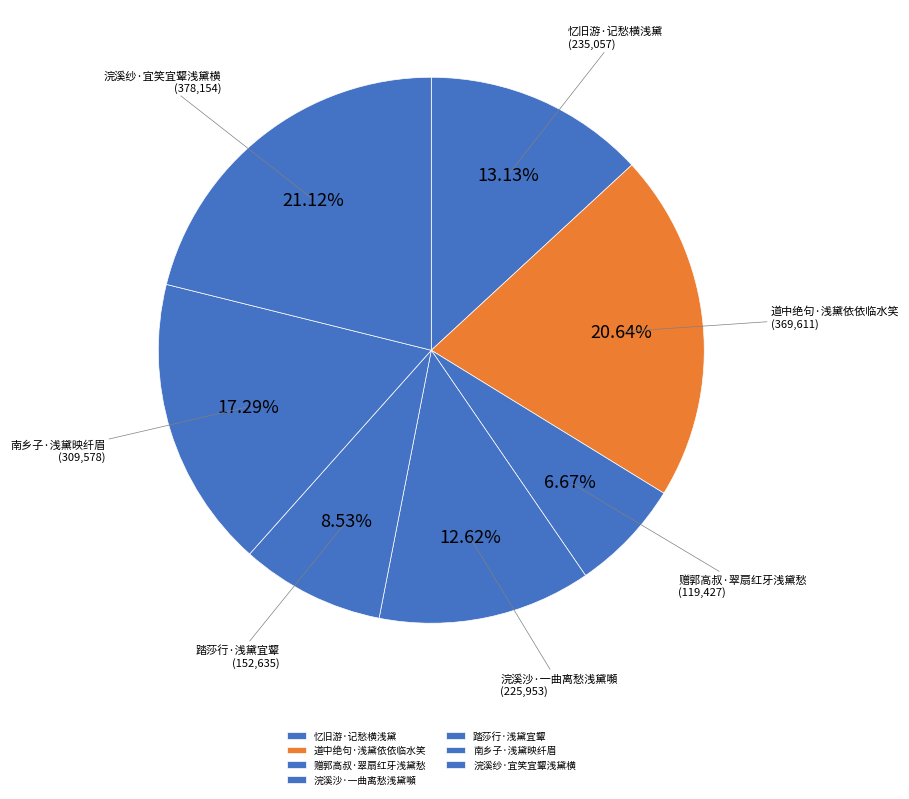

How many segments does this pie chart have?

7